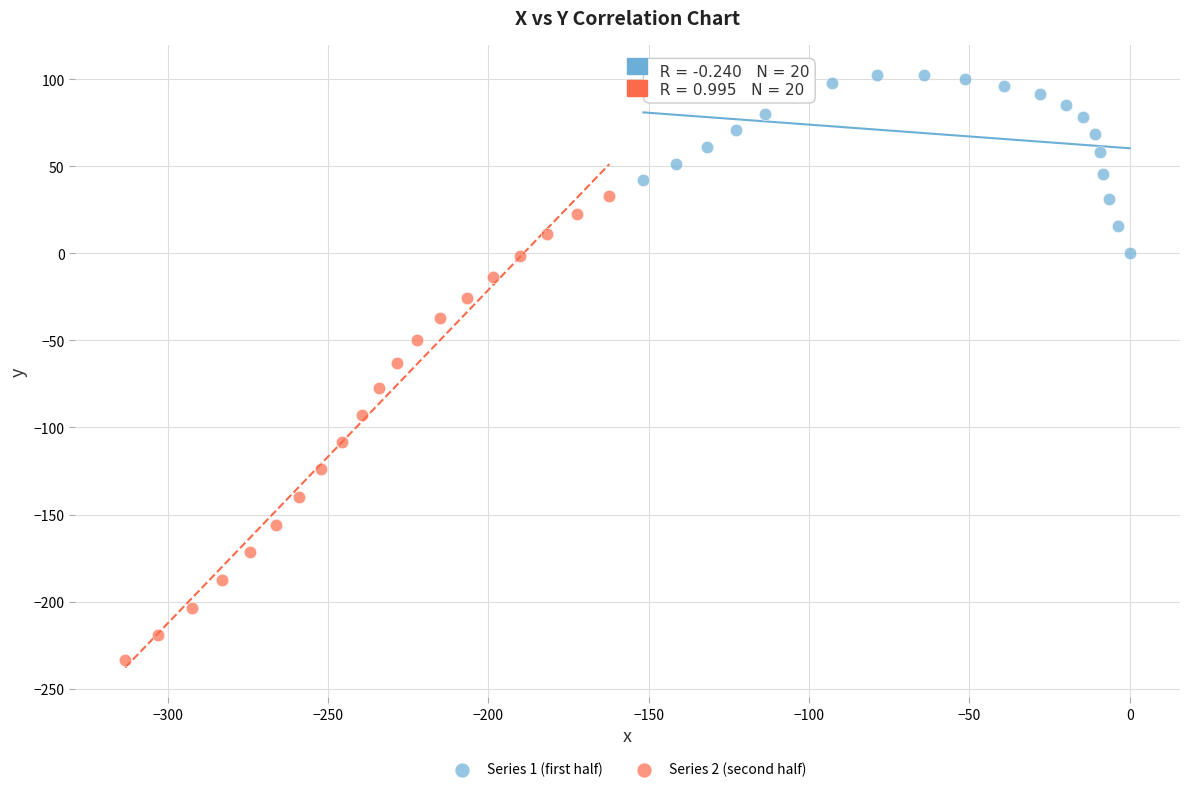

Which series reaches the minimum Y coordinate?

Series 2 (second half)